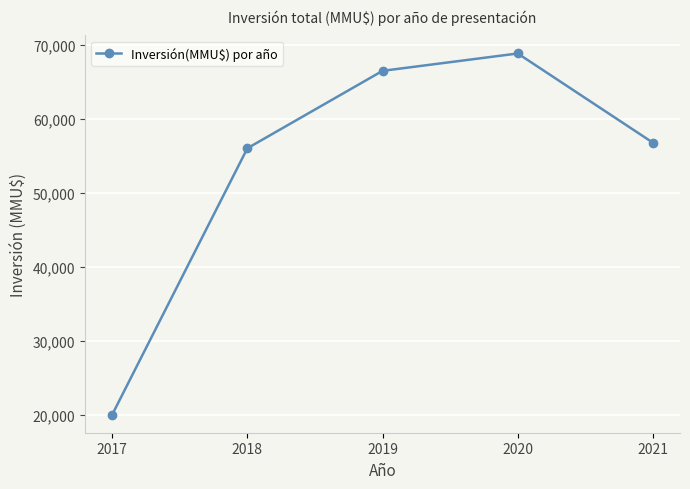

What is the smallest value displayed?

20000